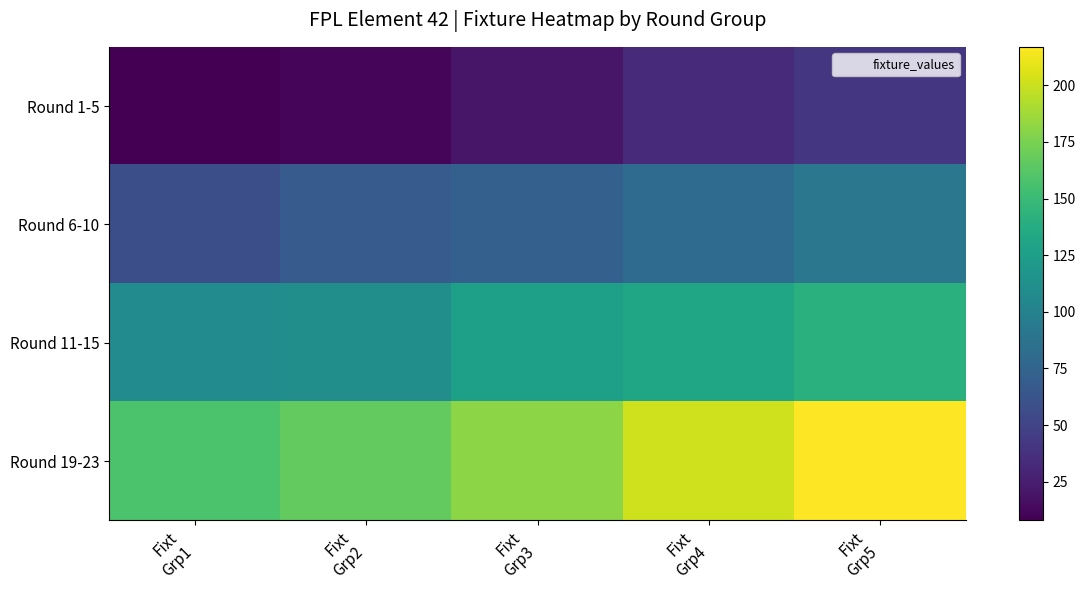

List the series in order of their overall mean, lowest first.

Round 1-5, Round 6-10, Round 11-15, Round 19-23